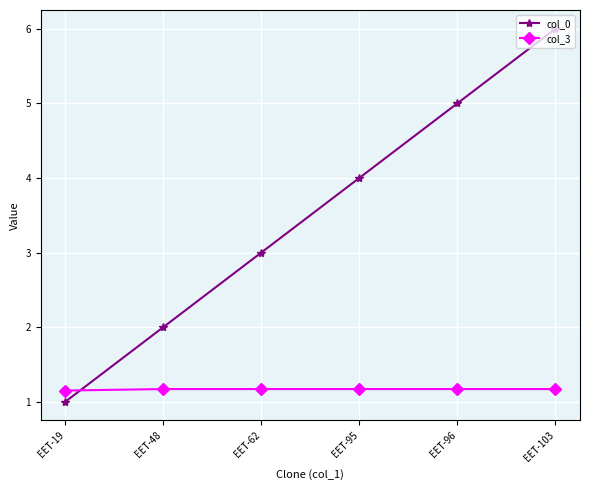

Rank the series by their average value, from highest to lowest.

col_0, col_3